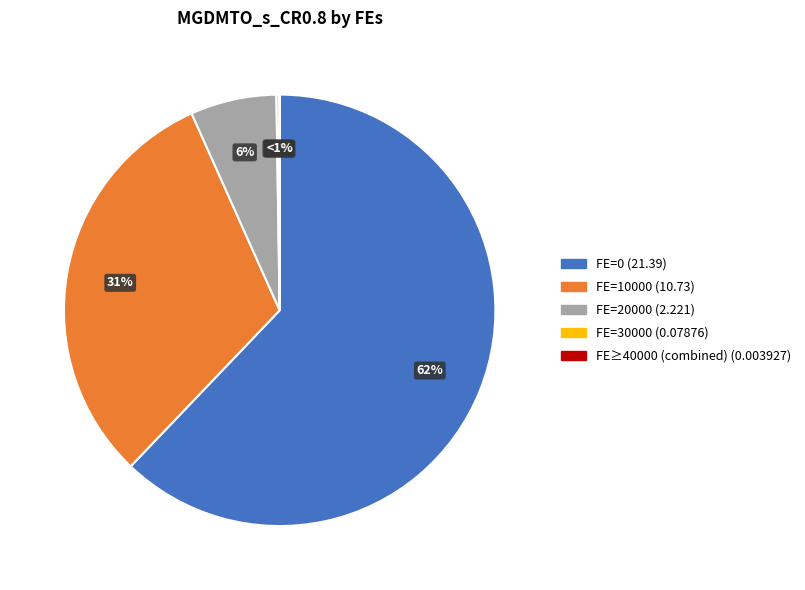

To the nearest percent, what is the difference between the 100000 and 10000 slice percentages?

31%